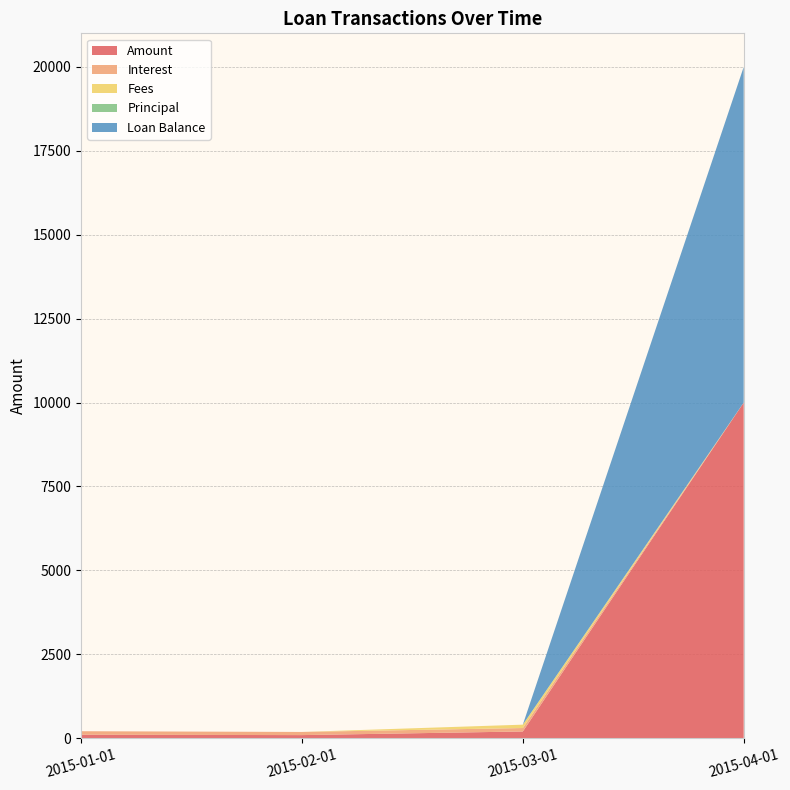

Reading left to right, extract all data points from this chart.

Amount: 2015-01-01=104.8	2015-02-01=93.9	2015-03-01=202.3	2015-04-01=10000.0
Interest: 2015-01-01=104.8	2015-02-01=93.9	2015-03-01=102.3	2015-04-01=0.0
Fees: 2015-01-01=0.0	2015-02-01=0.0	2015-03-01=100.0	2015-04-01=0.0
Principal: 2015-01-01=0.0	2015-02-01=0.0	2015-03-01=0.0	2015-04-01=0.0
Loan Balance: 2015-01-01=0.0	2015-02-01=0.0	2015-03-01=0.0	2015-04-01=10000.0